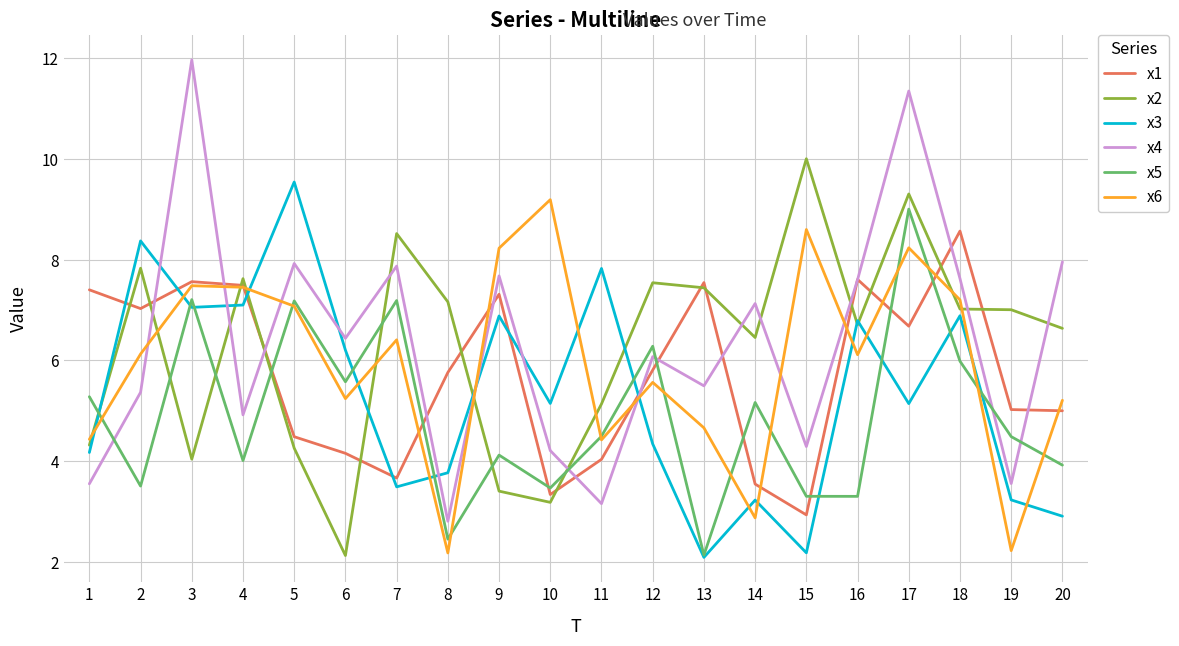

What is the total value across all series at 17?

49.7